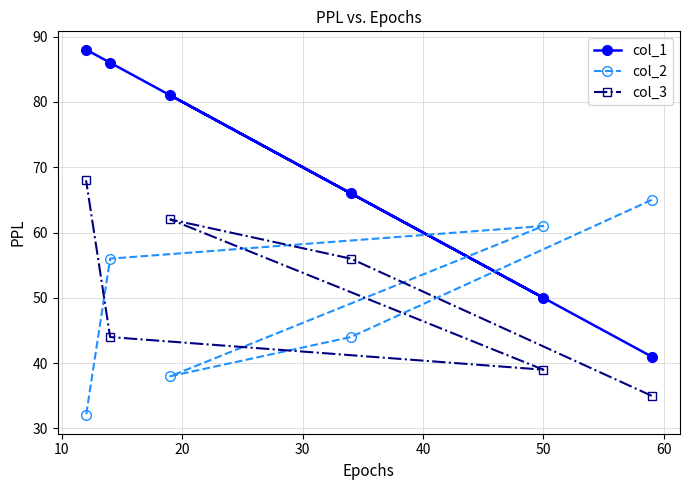

What is the difference between the maximum and minimum values in the col_1 series?

47